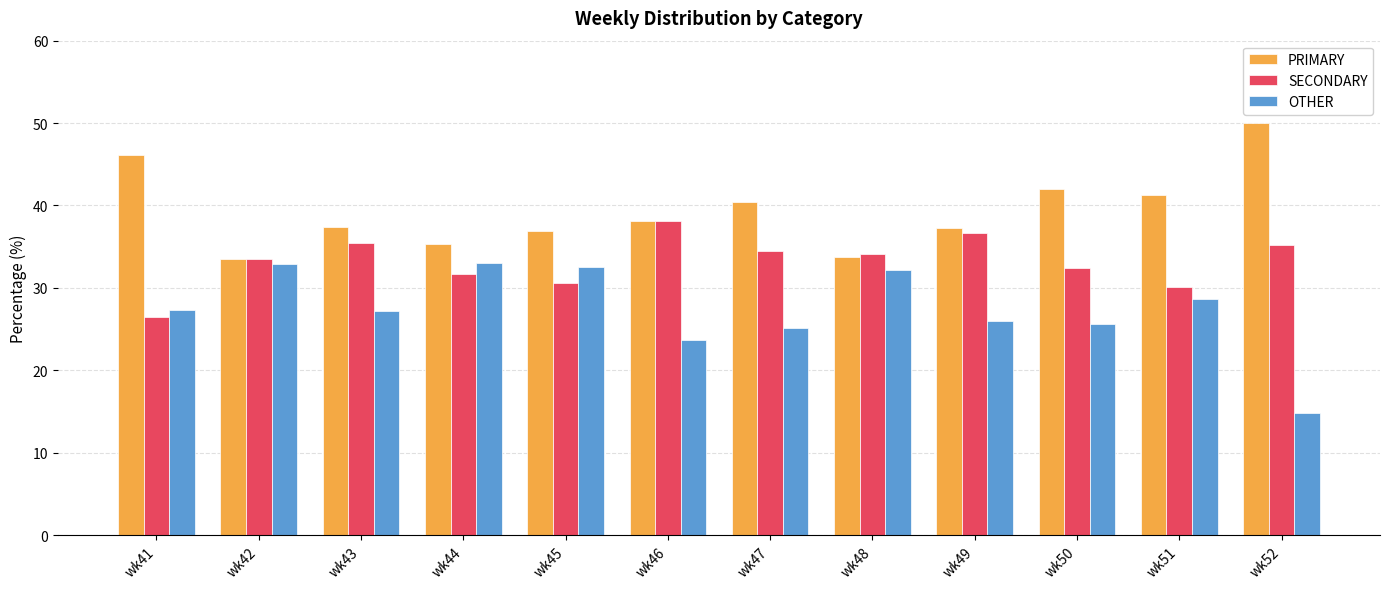

What is the value of the PRIMARY bar at the 6th from the left?

38.1